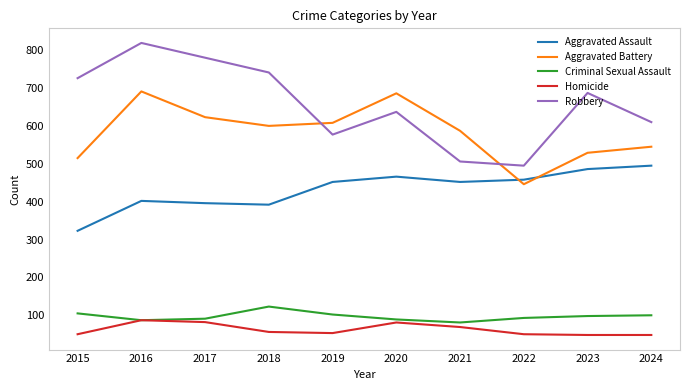

Which series has the widest spread of values?

Robbery